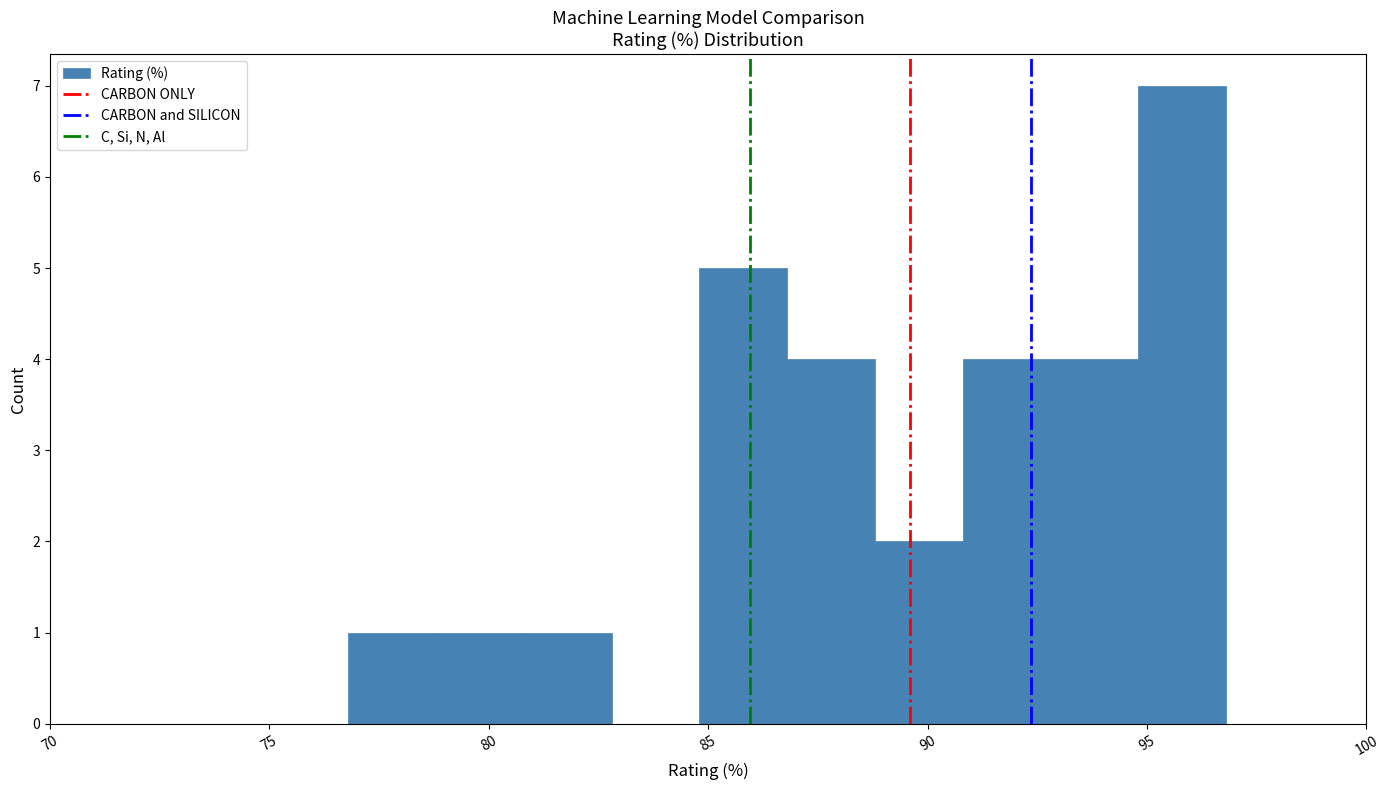

Reading left to right, list every bar in this chart as the range it spans on the x-axis followed by its height. Neither the bar edges nor the heights are printed on the chart, so give them approximately, as read against the axes.

76.8 to 78.8: 1
78.8 to 80.8: 1
80.8 to 82.8: 1
82.8 to 84.8: 0
84.8 to 86.8: 5
86.8 to 88.8: 4
88.8 to 90.8: 2
90.8 to 92.8: 4
92.8 to 94.8: 4
94.8 to 96.8: 7